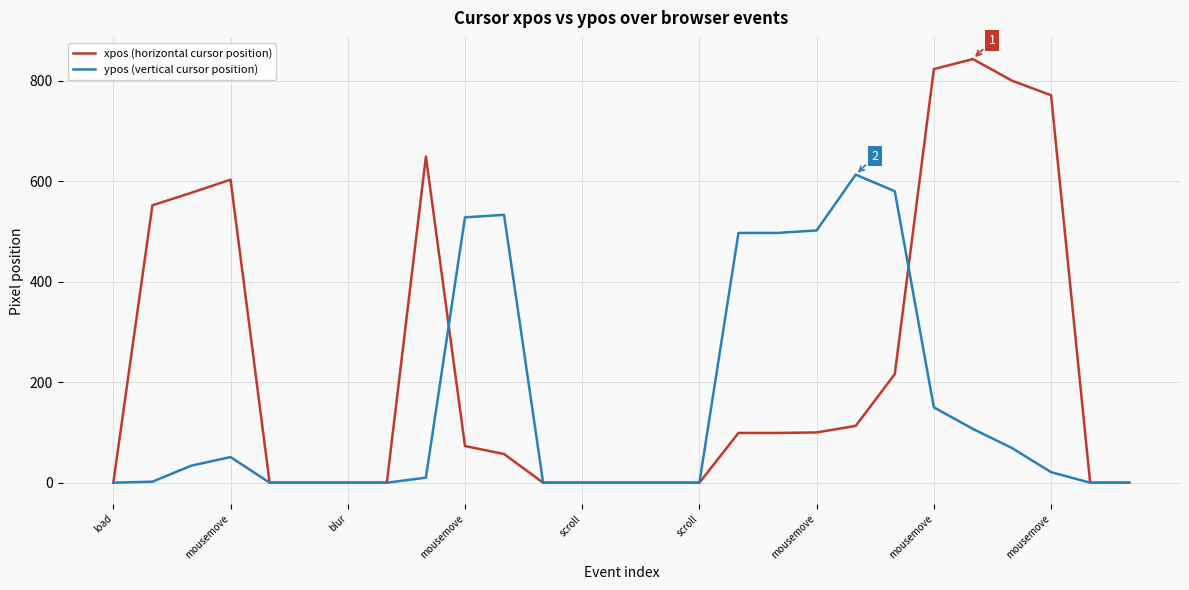

Which series has the largest range (max minus min)?

xpos (horizontal cursor position)